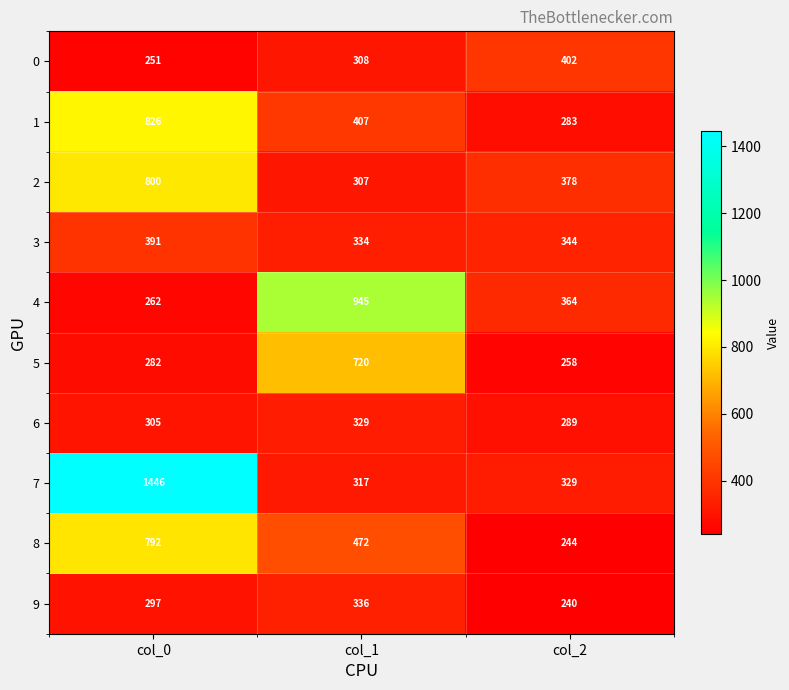

What is the sum of the 0 values at col_0 and col_1?

559